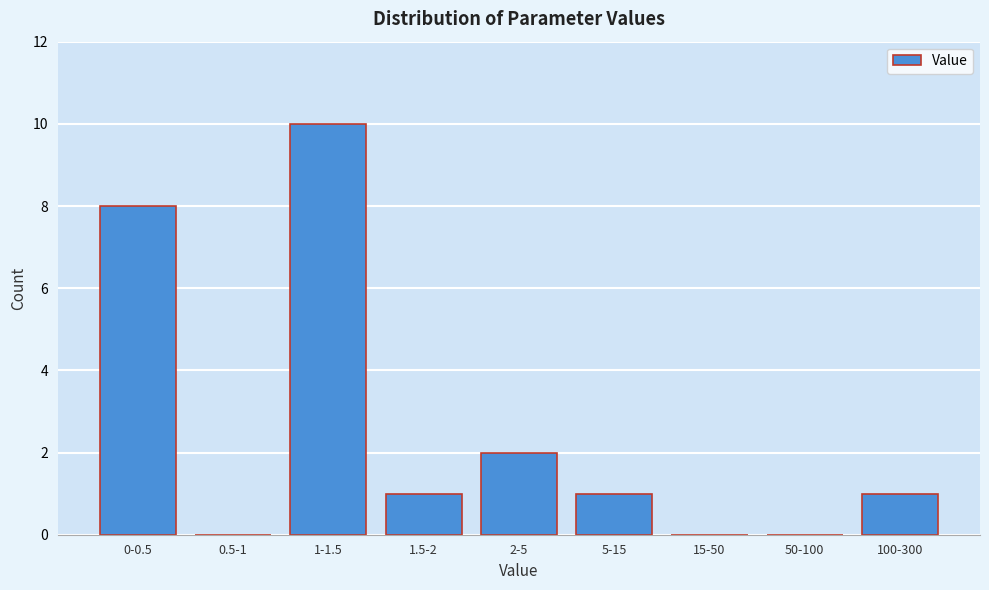

Reading right to left, list all the values displayed in this chart.

100-300=1	50-100=0	15-50=0	5-15=1	2-5=2	1.5-2=1	1-1.5=10	0.5-1=0	0-0.5=8